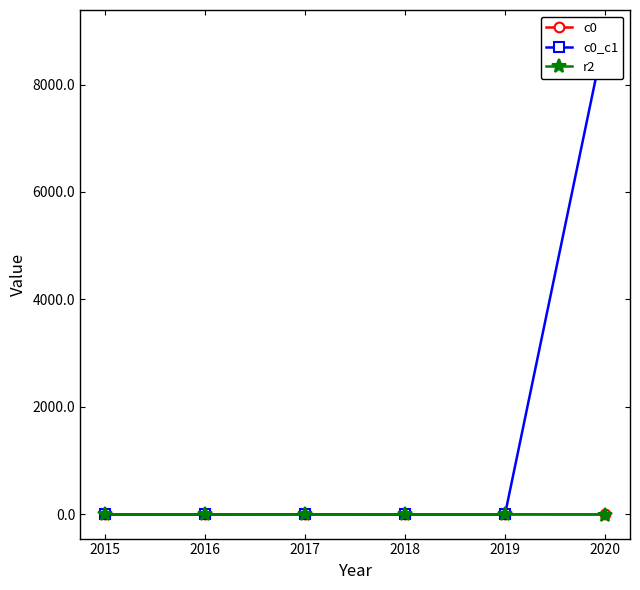

Rank the categories by c0 value from lowest to highest.

2017, 2016, 2018, 2015, 2019, 2020